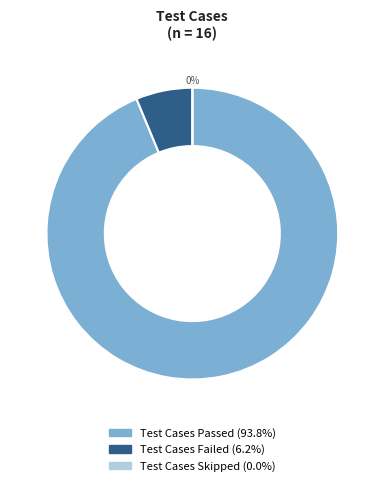

Count the number of slices in the pie.

3